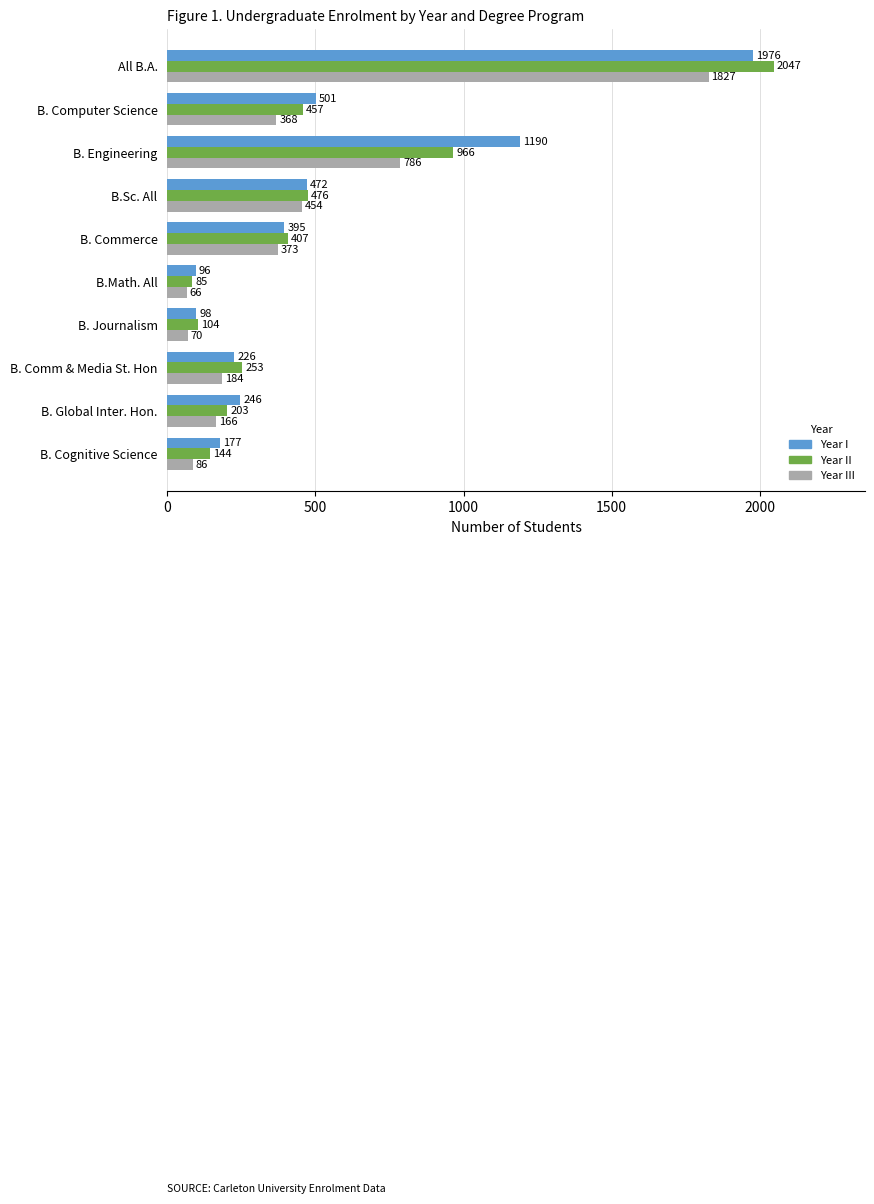

Which category has the lowest value across all series?

B.Math. All